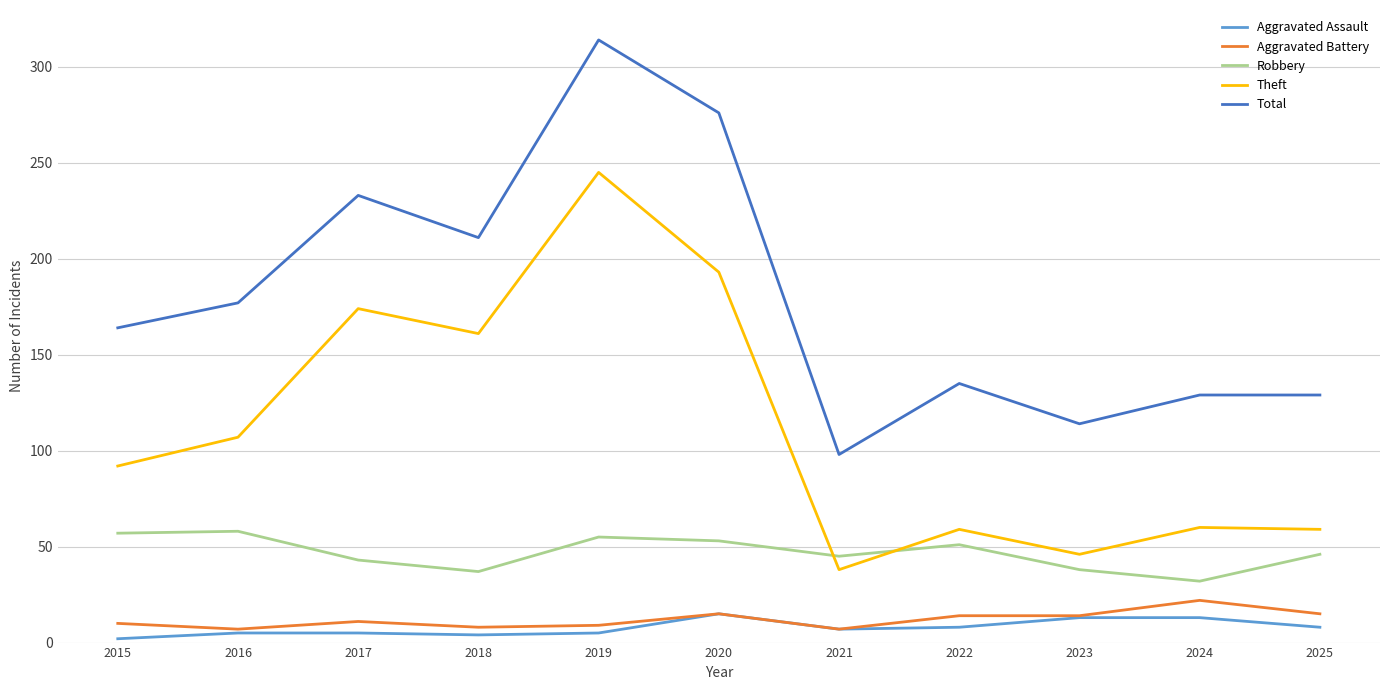

How many values in the Robbery series are below 46?

5